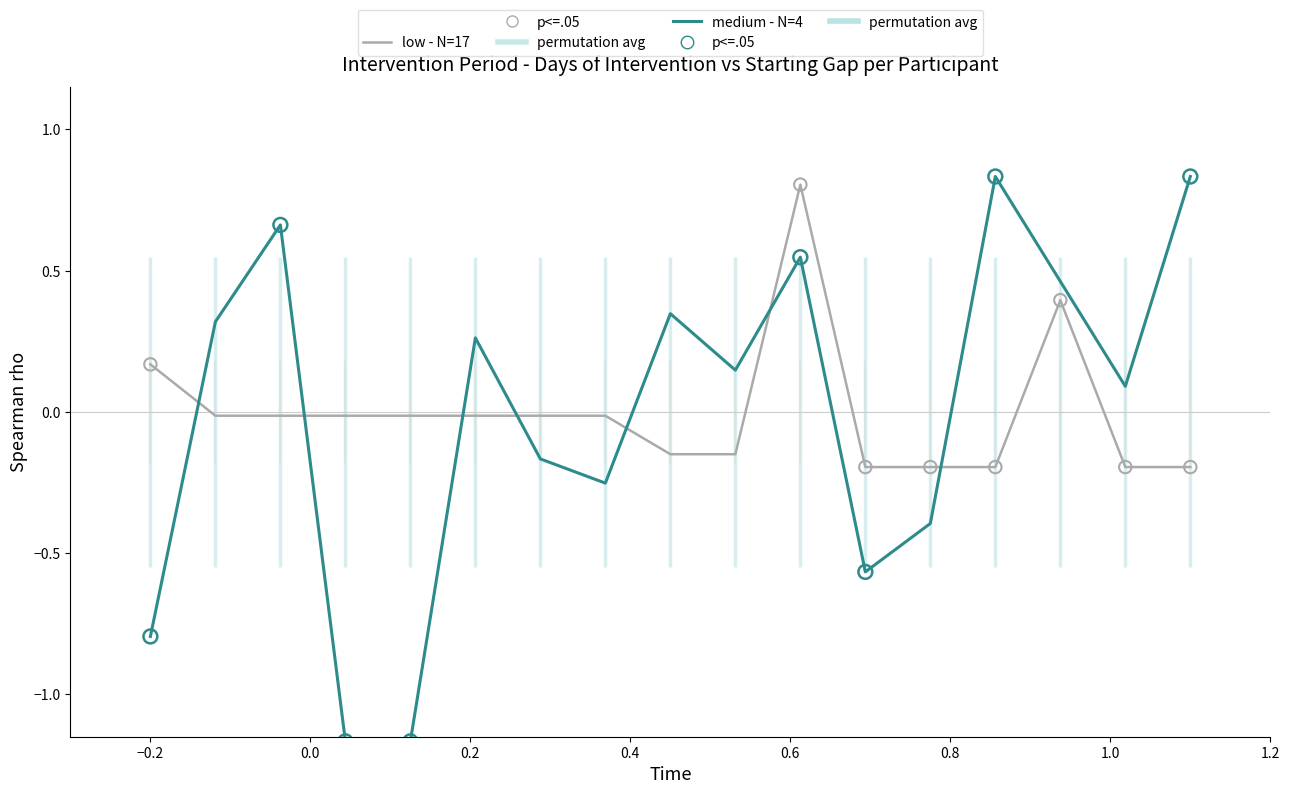

At how many categories does at least one series exceed 0?

11